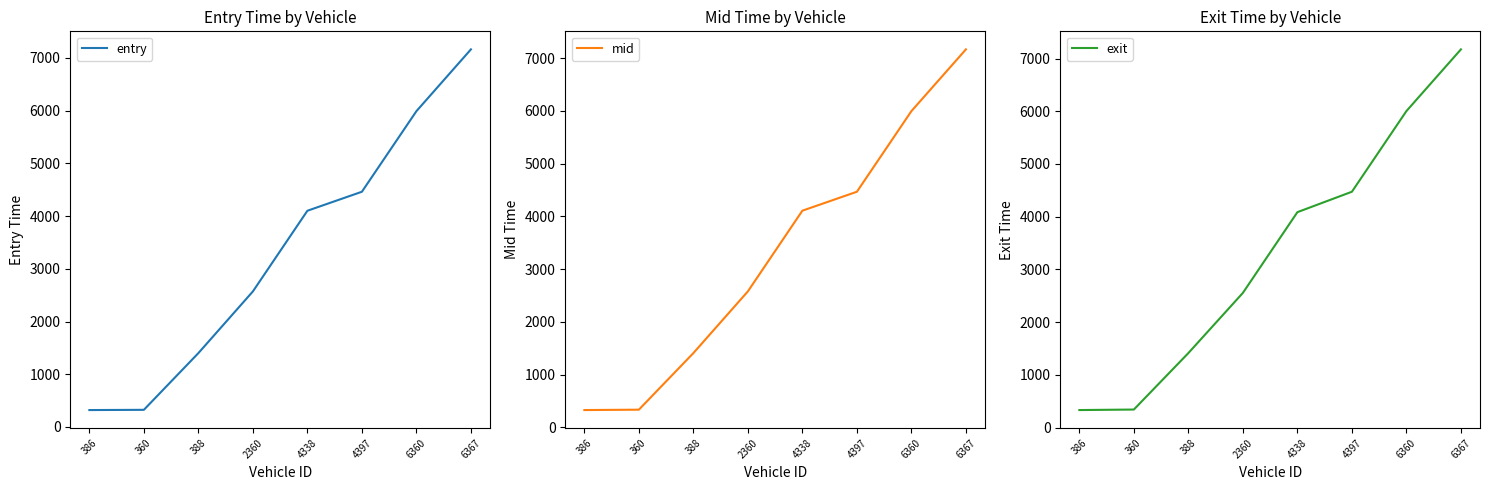

Does the chart display data point markers on the line(s)?

No